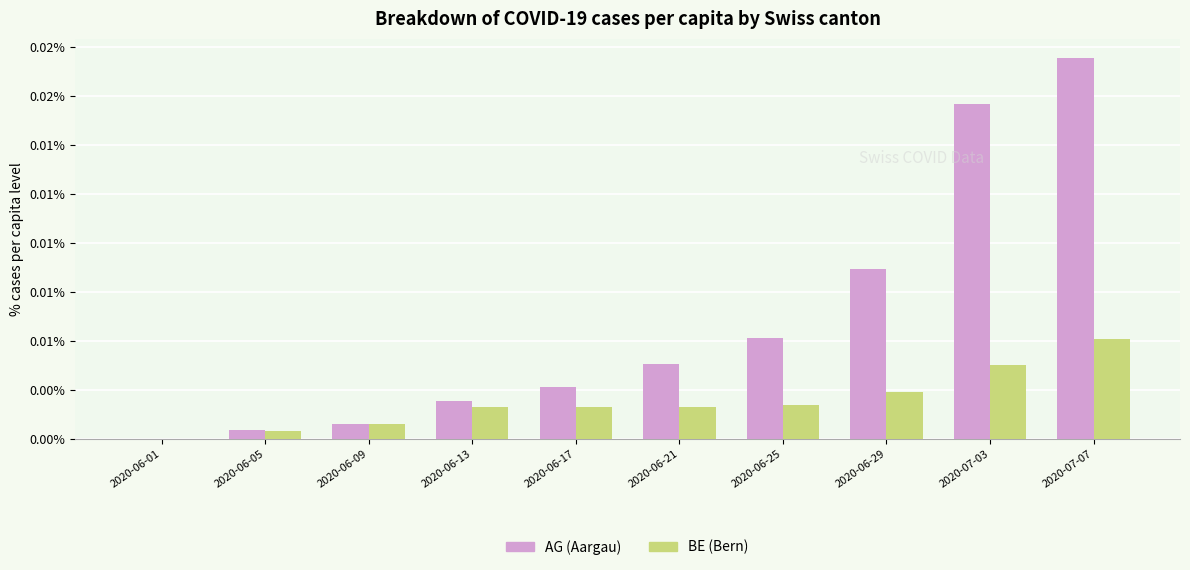

Does the chart contain stacked bars?

No